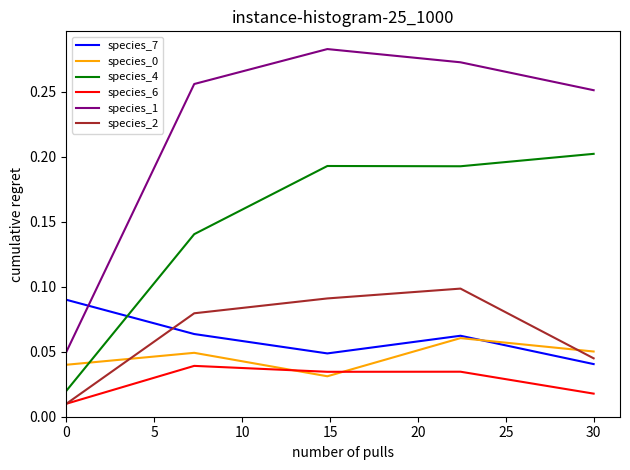

At how many categories does at least one series exceed 0?

5